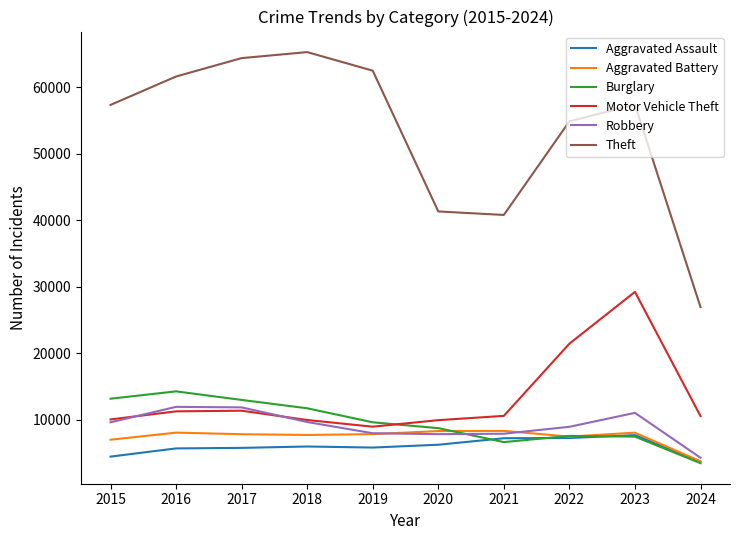

True or false: Theft has more than 1 interior local peaks.

True